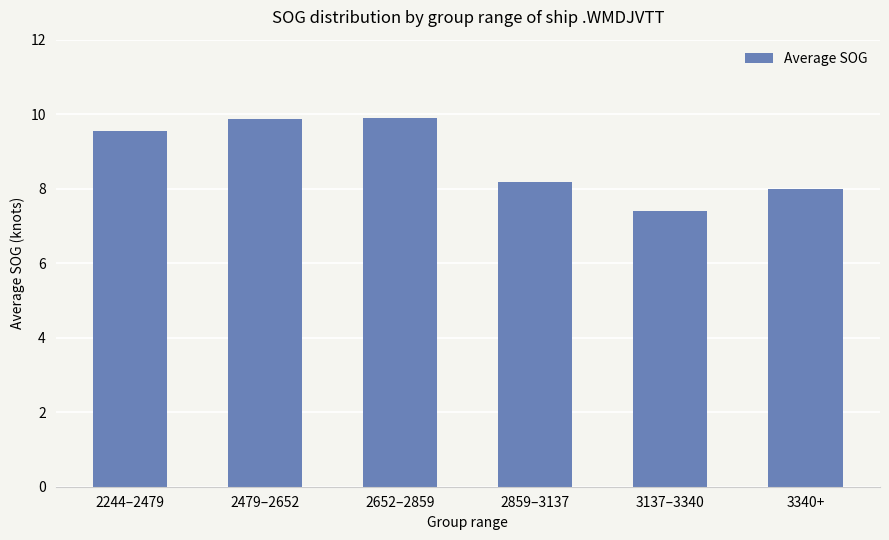

Which category has the lowest value across all series?

3137–3340